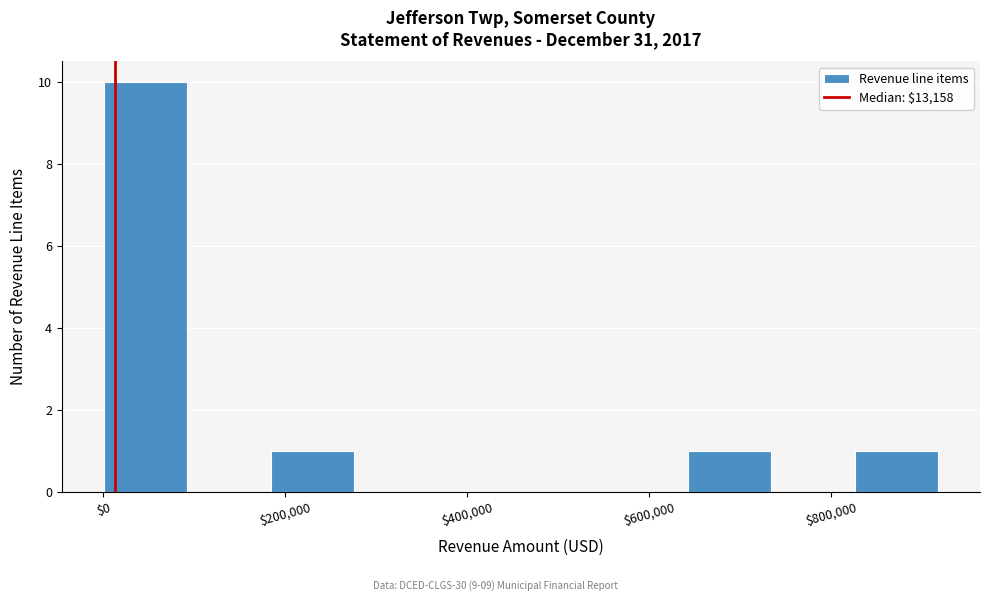

What is the height of the bar covering 180000 to 280000 on the x-axis? Neither the bar edges nor the heights are printed on the chart, so give them approximately, as read against the axes.

1